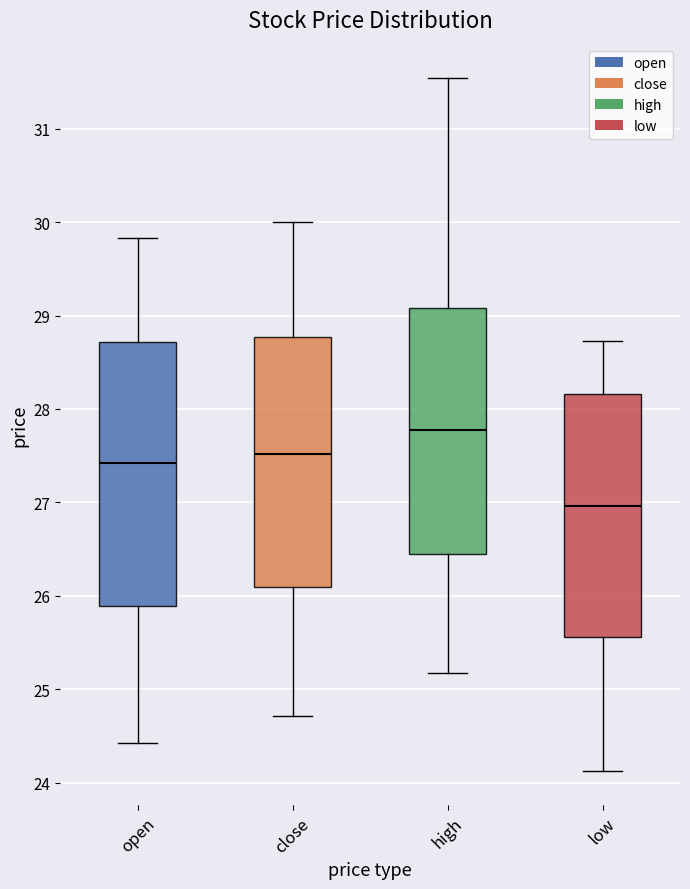

Where does the upper whisker of the box for close end on the y-axis? The values are not printed on the chart, so give them approximately, as read against the axis.

30.0